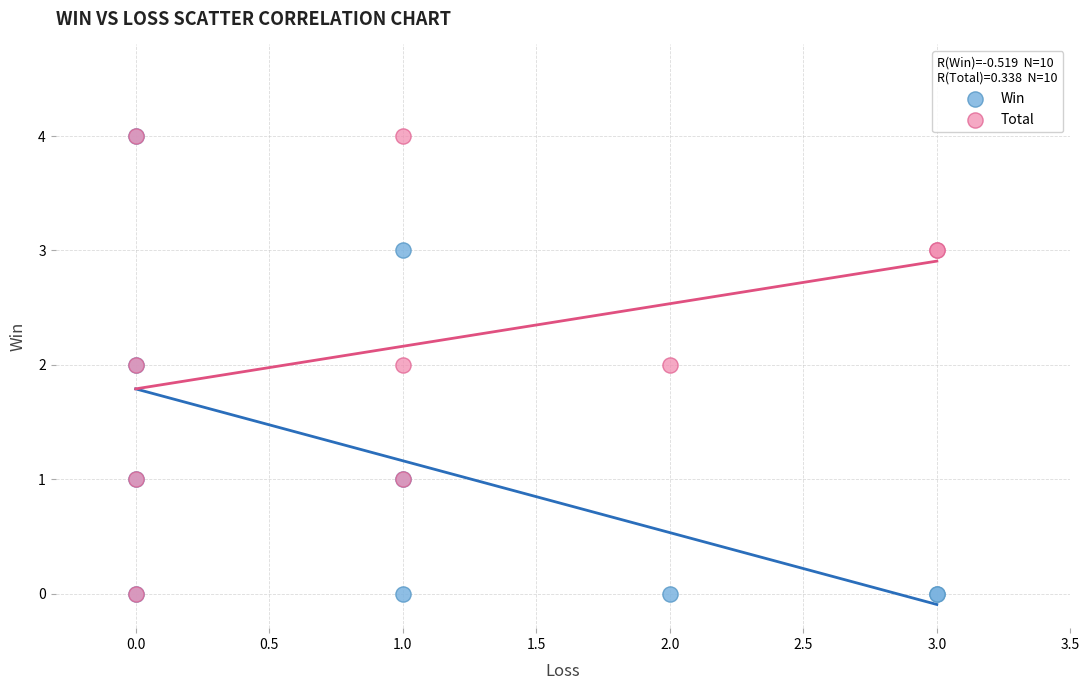

What are all the series names shown in the legend?

Win, Total